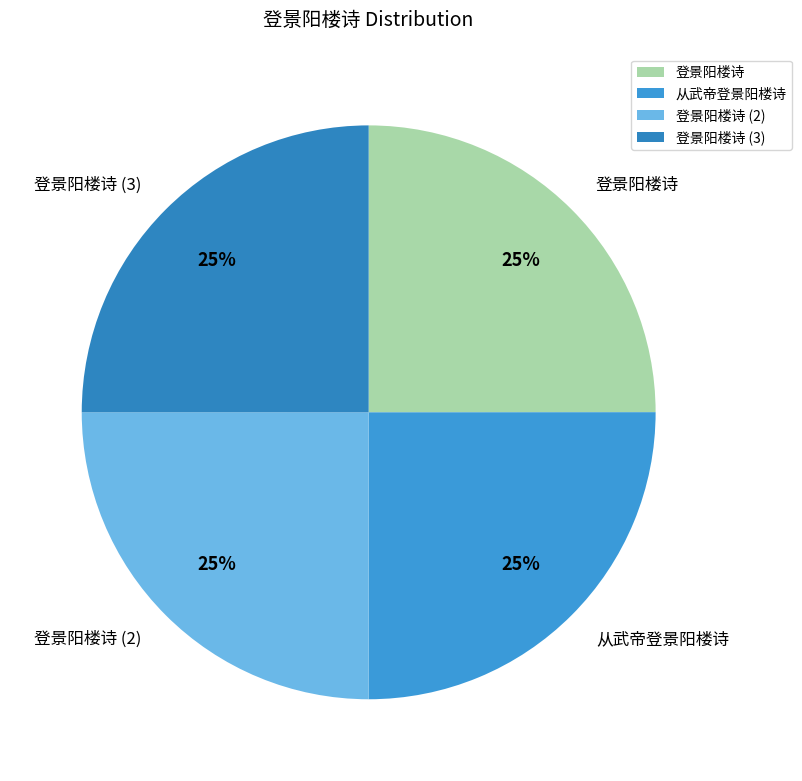

To the nearest percent, what is the average slice percentage?

25%